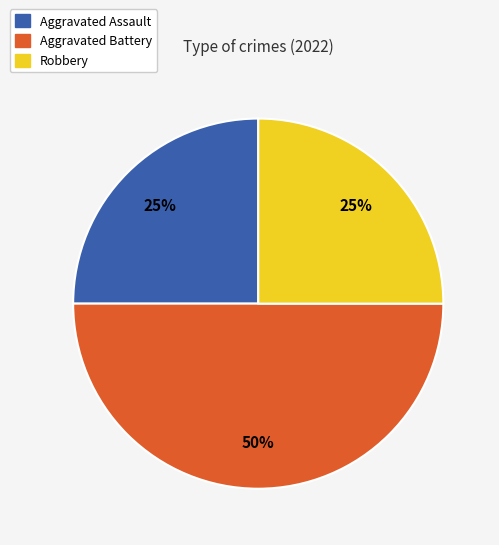

Is the sum of Aggravated Battery and Robbery greater than half?

Yes